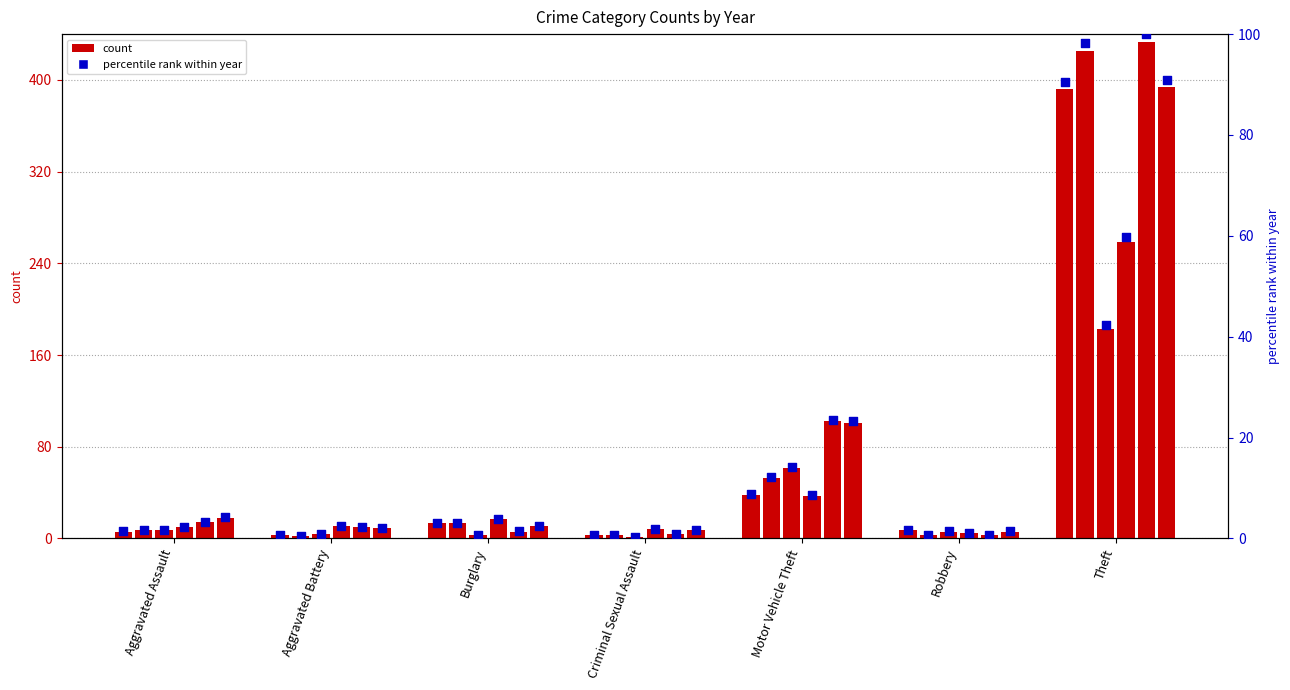

Is the value of 2015 at Aggravated Battery greater than the value of 2024 at Burglary?

No